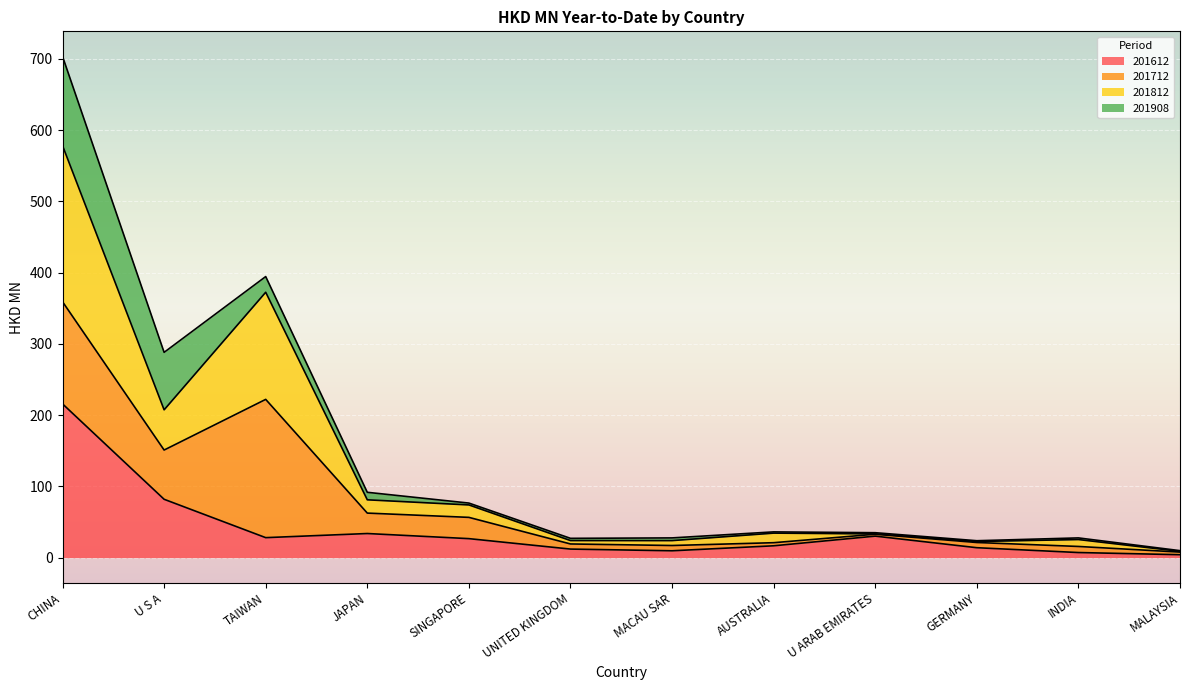

Which category has the highest value across all series?

CHINA